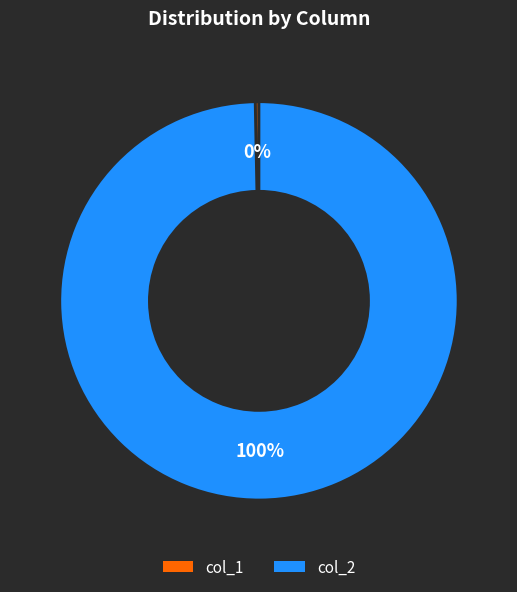

Between col_2 and col_1, which is larger?

col_2